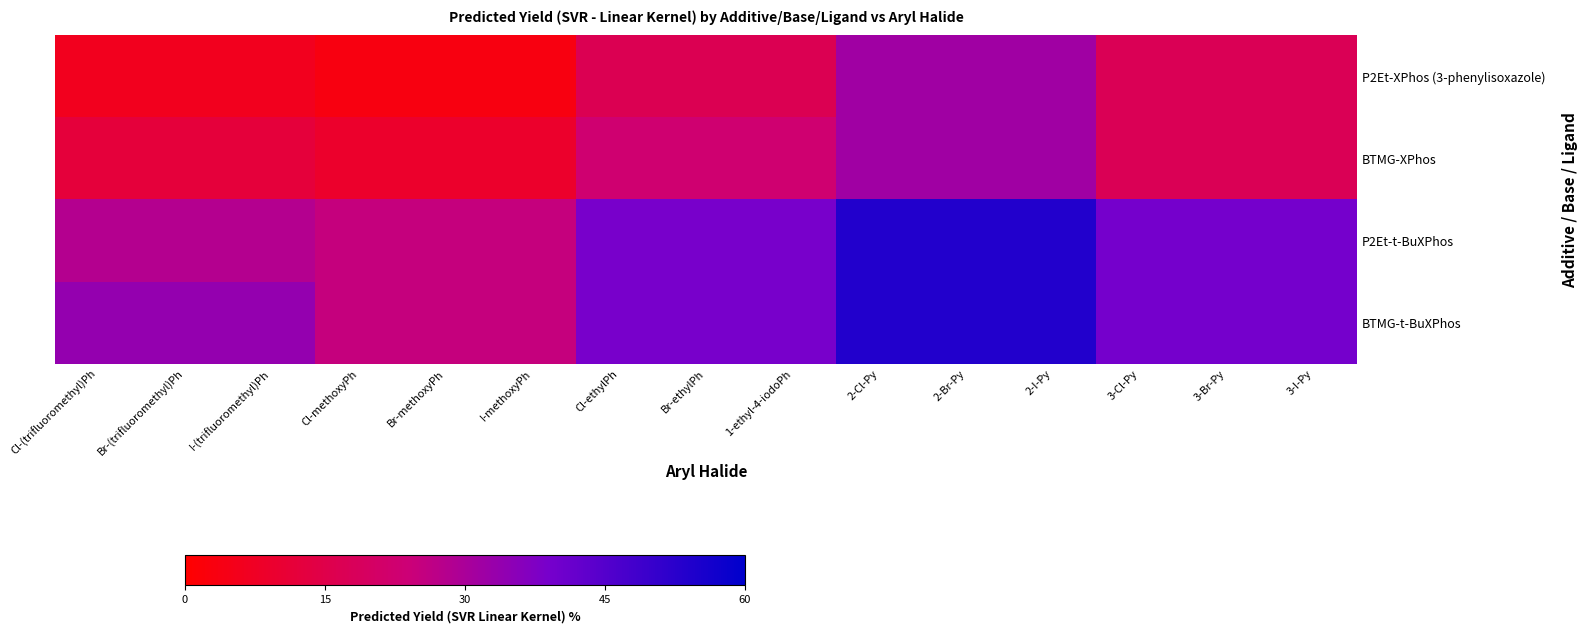

Reading left to right, what are all the values shown in this chart?

P2Et-XPhos (3-phenylisoxazole): Cl-(trifluoromethyl)Ph=6.2	Br-(trifluoromethyl)Ph=6.2	I-(trifluoromethyl)Ph=6.2	Cl-methoxyPh=3.3	Br-methoxyPh=3.3	I-methoxyPh=3.3	Cl-ethylPh=16.8	Br-ethylPh=16.8	1-ethyl-4-iodoPh=16.8	2-Cl-Py=31.8	2-Br-Py=31.8	2-I-Py=31.8	3-Cl-Py=17.3	3-Br-Py=17.3	3-I-Py=17.3
BTMG-XPhos: Cl-(trifluoromethyl)Ph=12.0	Br-(trifluoromethyl)Ph=12.0	I-(trifluoromethyl)Ph=12.0	Cl-methoxyPh=9.1	Br-methoxyPh=9.1	I-methoxyPh=9.1	Cl-ethylPh=22.6	Br-ethylPh=22.6	1-ethyl-4-iodoPh=22.6	2-Cl-Py=31.8	2-Br-Py=31.8	2-I-Py=31.8	3-Cl-Py=17.3	3-Br-Py=17.3	3-I-Py=17.3
P2Et-t-BuXPhos: Cl-(trifluoromethyl)Ph=28.2	Br-(trifluoromethyl)Ph=28.2	I-(trifluoromethyl)Ph=28.2	Cl-methoxyPh=25.2	Br-methoxyPh=25.2	I-methoxyPh=25.2	Cl-ethylPh=38.7	Br-ethylPh=38.7	1-ethyl-4-iodoPh=38.7	2-Cl-Py=53.8	2-Br-Py=53.8	2-I-Py=53.8	3-Cl-Py=39.2	3-Br-Py=39.2	3-I-Py=39.2
BTMG-t-BuXPhos: Cl-(trifluoromethyl)Ph=34.0	Br-(trifluoromethyl)Ph=34.0	I-(trifluoromethyl)Ph=34.0	Cl-methoxyPh=25.2	Br-methoxyPh=25.2	I-methoxyPh=25.2	Cl-ethylPh=38.7	Br-ethylPh=38.7	1-ethyl-4-iodoPh=38.7	2-Cl-Py=53.8	2-Br-Py=53.8	2-I-Py=53.8	3-Cl-Py=39.2	3-Br-Py=39.2	3-I-Py=39.2